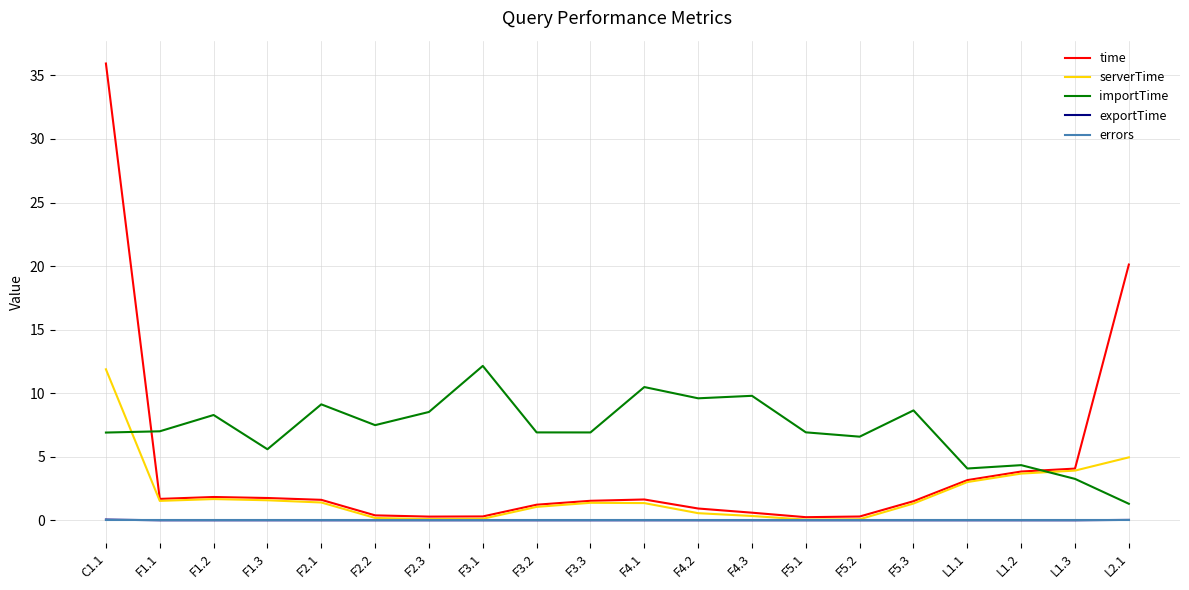

The serverTime series shows 0.6 at F4.2. True or false?

True